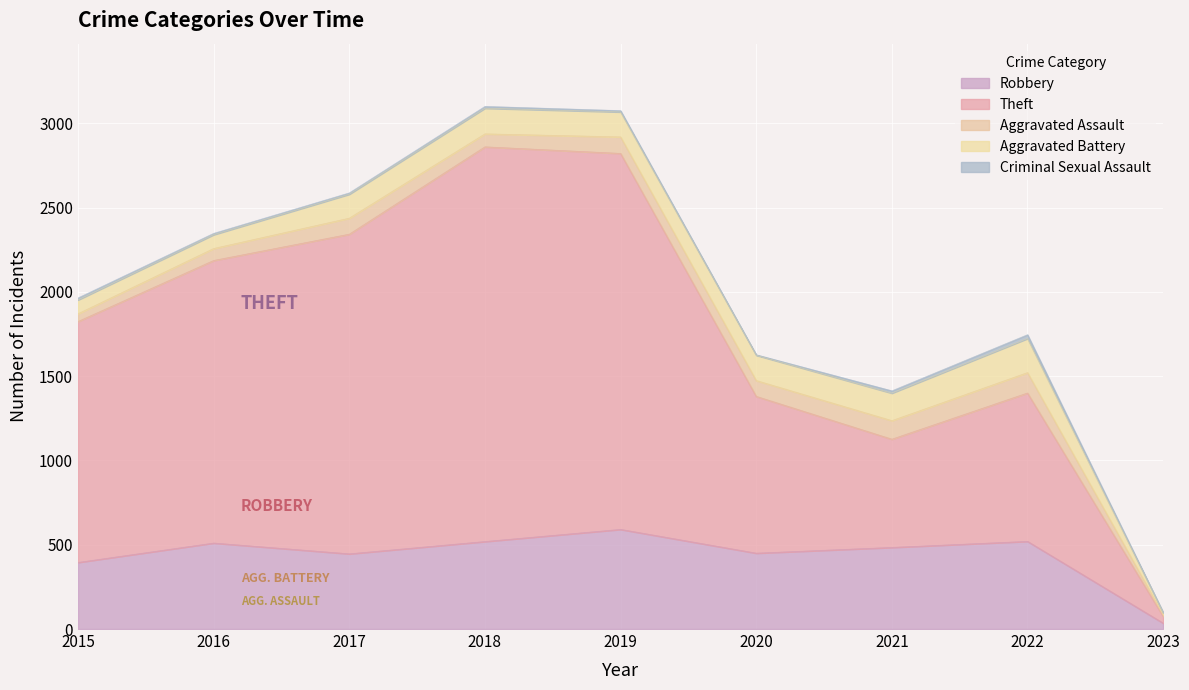

What is the difference between the second highest and minimum values in the Theft series?

2190